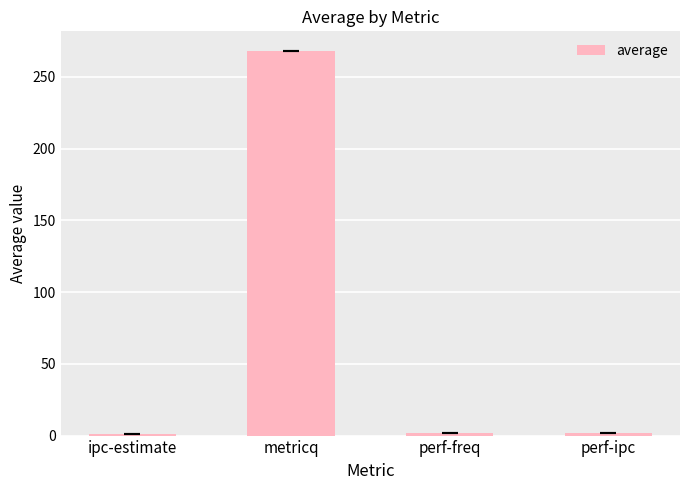

What is the minimum value shown in the chart?

1.2